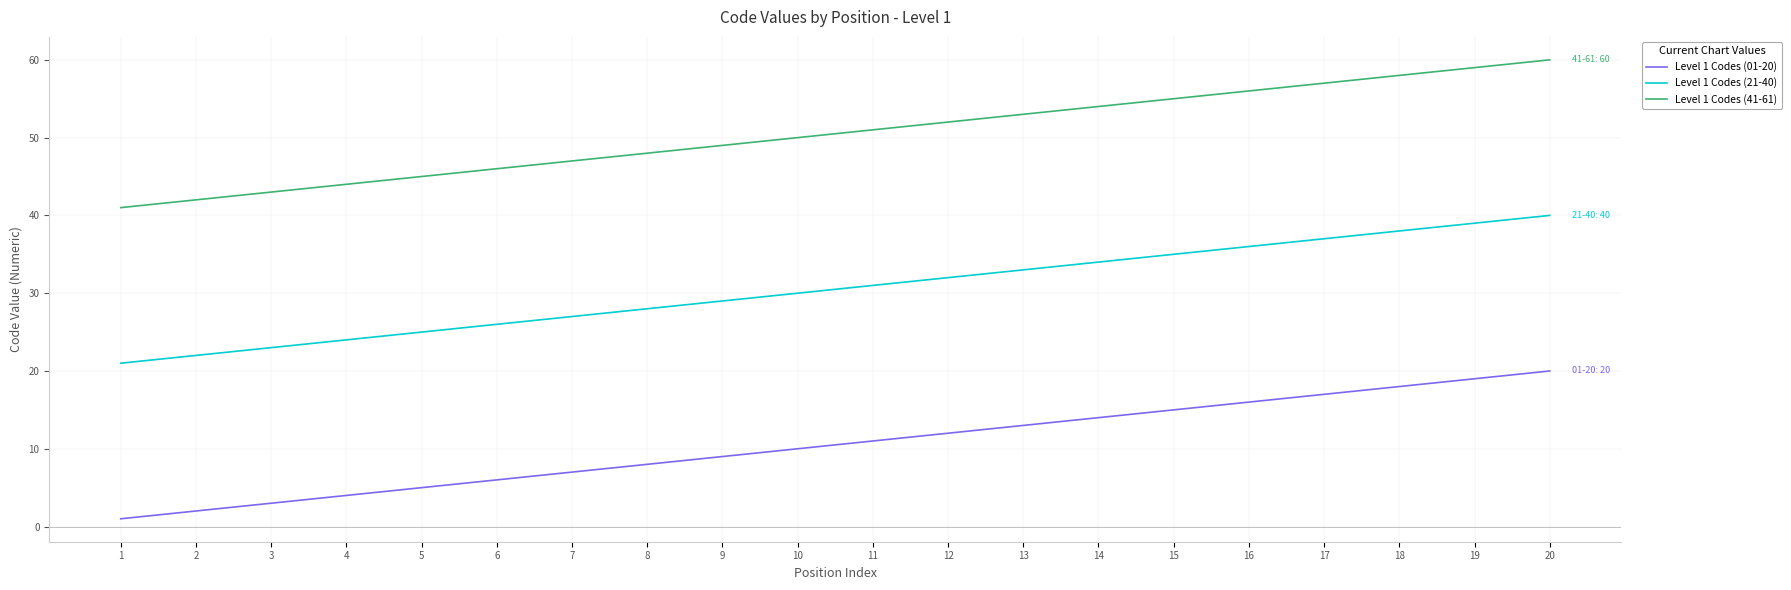

The Level 1 Codes (21-40) series shows 40 at 8. True or false?

False